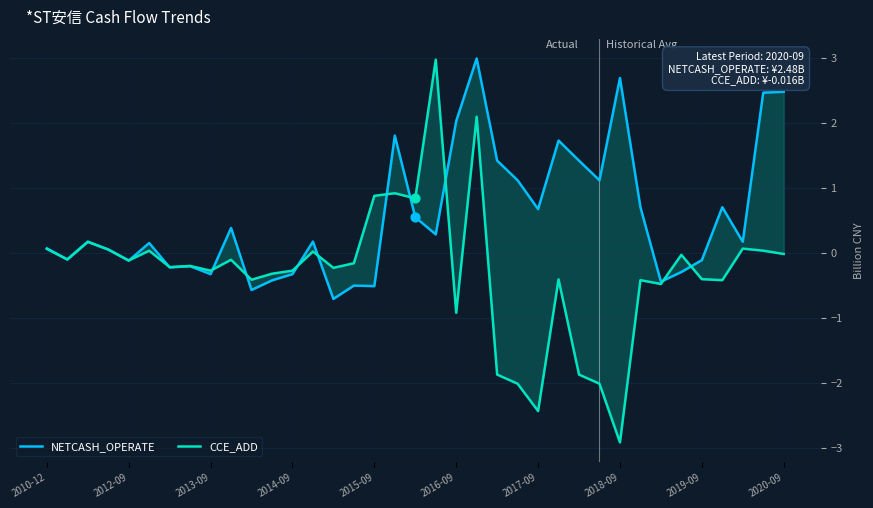

Which series has the largest Y range (max minus min)?

CCE_ADD